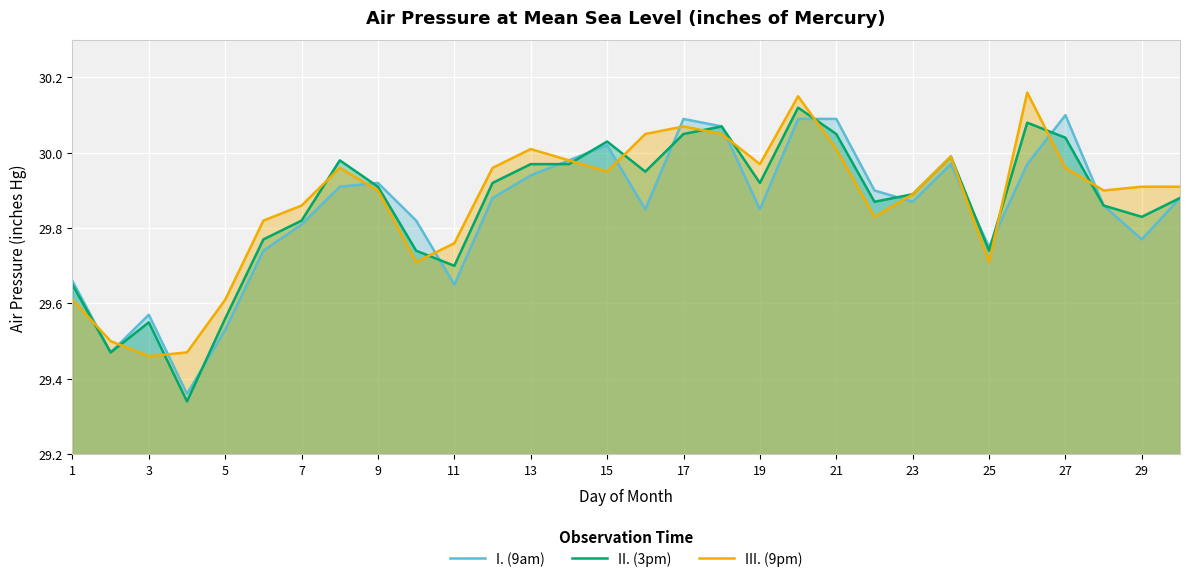

What is the total value across all series at 11?

89.1